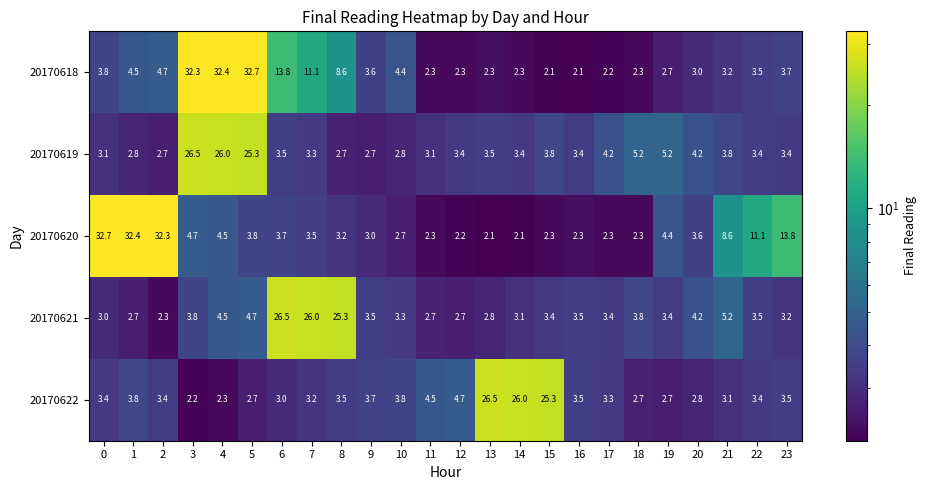

Between 2 and 21, which series saw the biggest shift?

20170620